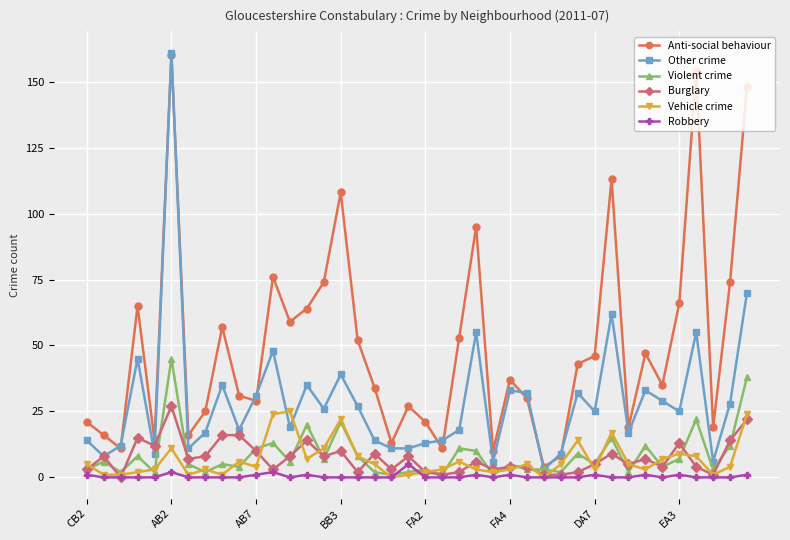

True or false: Vehicle crime has more than 2 interior local peaks.

True